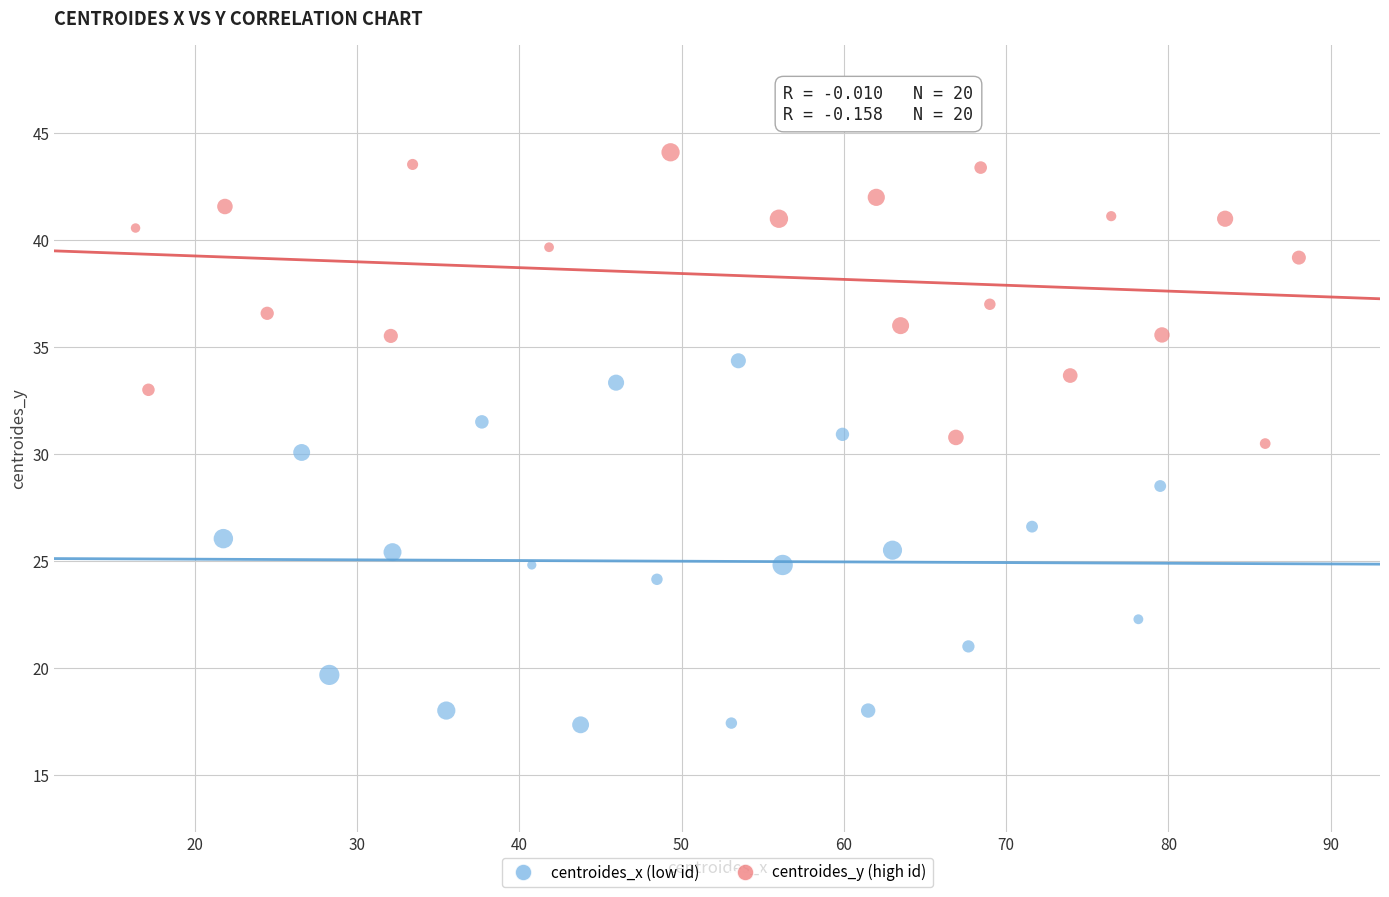

Which series contains the lowest Y value?

centroides_x (low id)